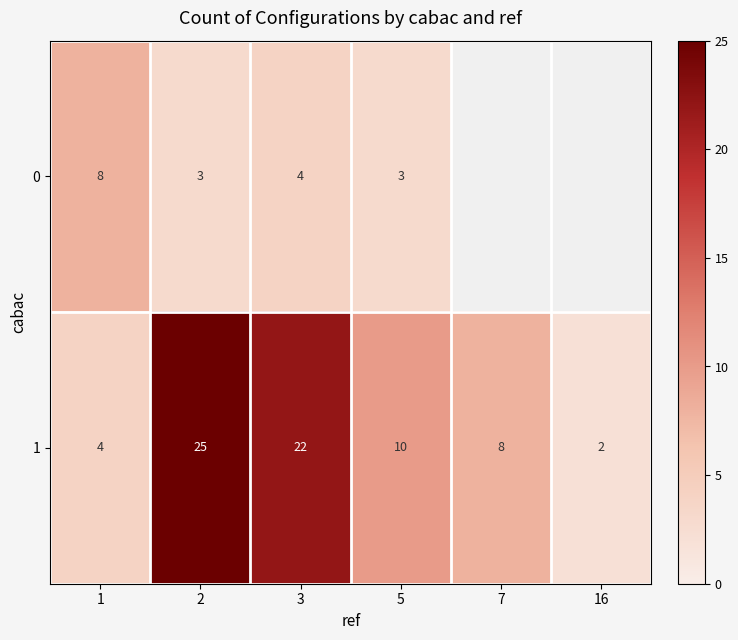

The value of 1 at 5 is 5. True or false?

False